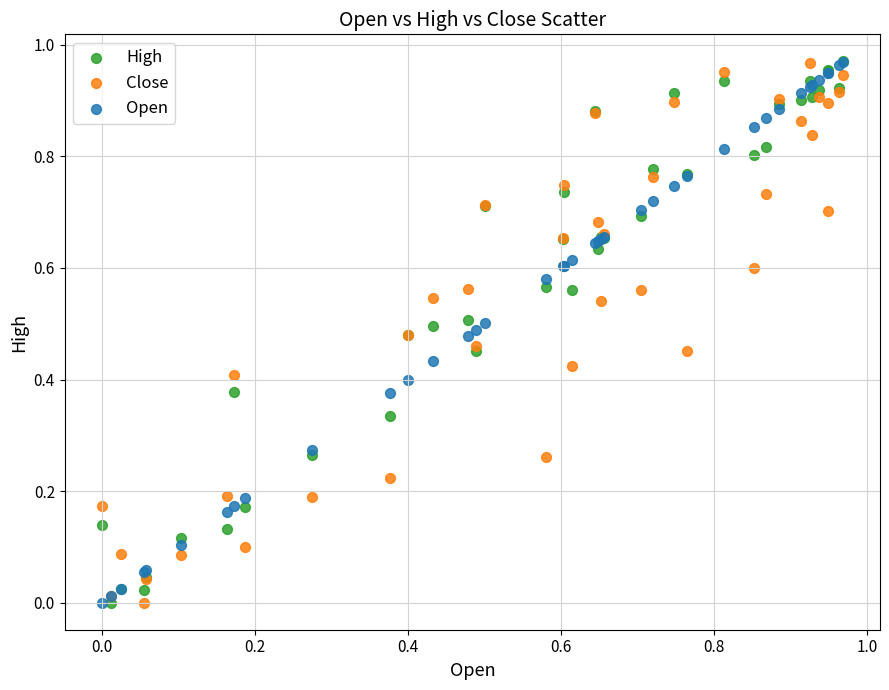

What are all the series names shown in the legend?

High, Close, Open